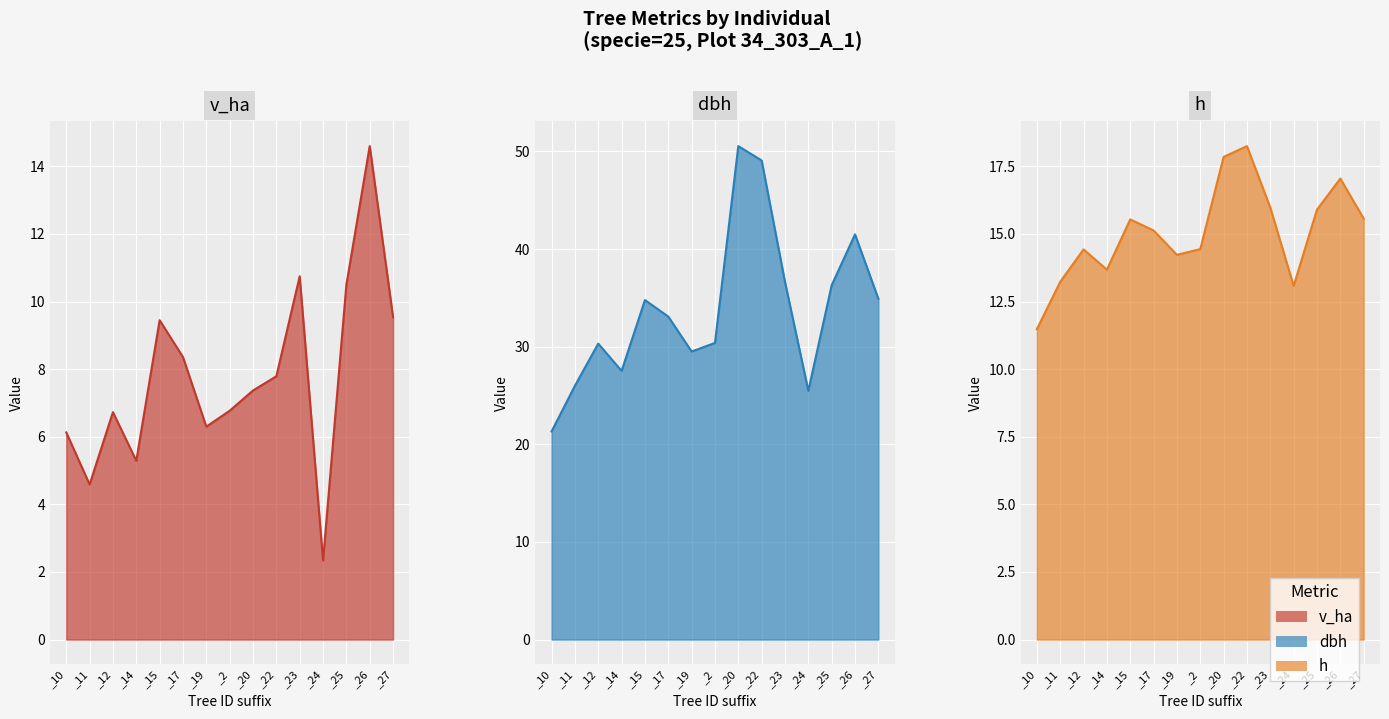

How many interior local peaks does the v_ha series have?

4